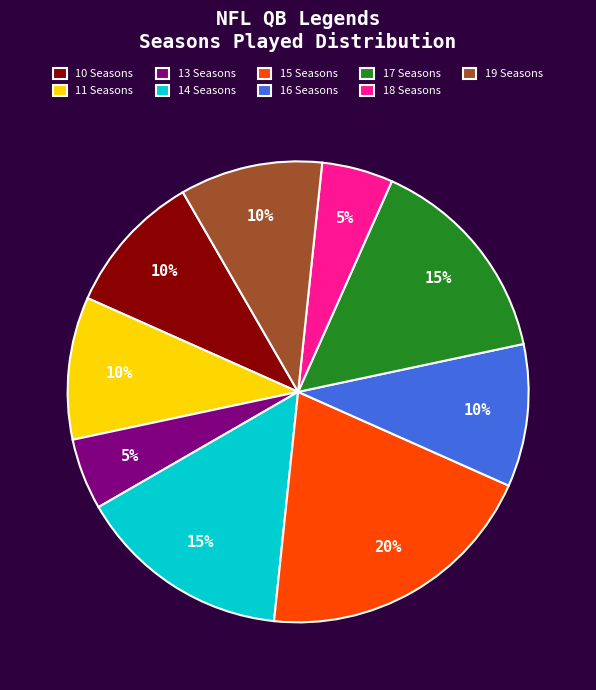

Does 19 Seasons account for over 50% of the chart?

No